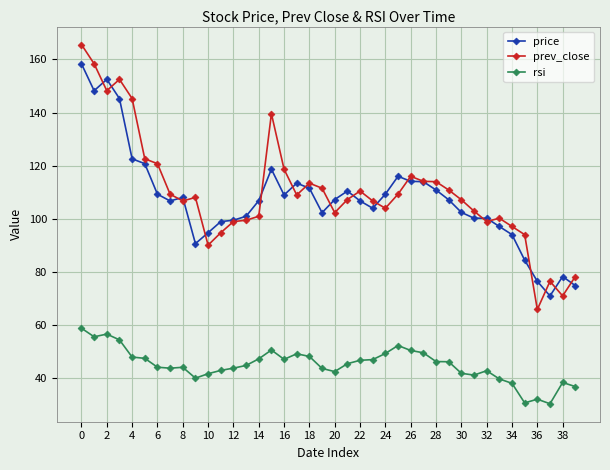

What is the value of the prev_close point at the 11th from the left?

90.1